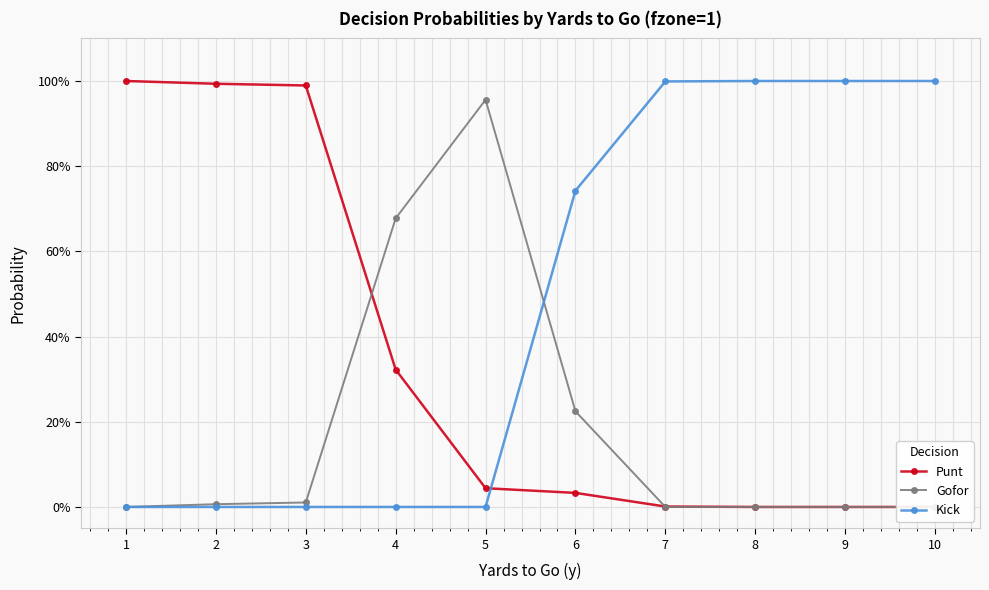

Rank the series by their maximum value, from lowest to highest.

Gofor, Punt, Kick